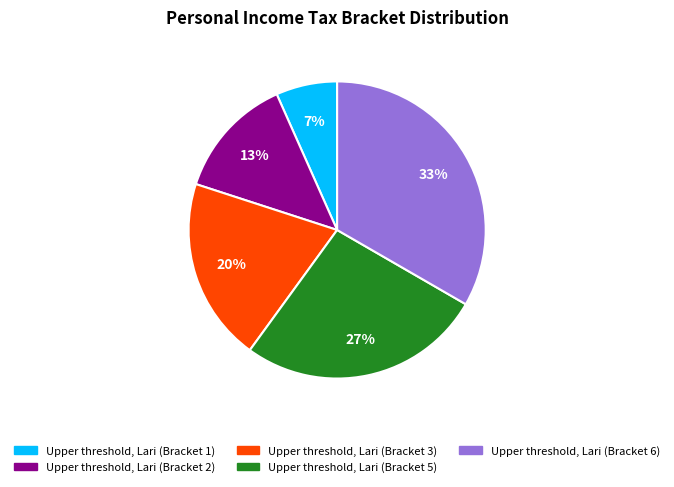

Which has a higher value, Upper threshold, Lari (Bracket 5) or Upper threshold, Lari (Bracket 3)?

Upper threshold, Lari (Bracket 5)